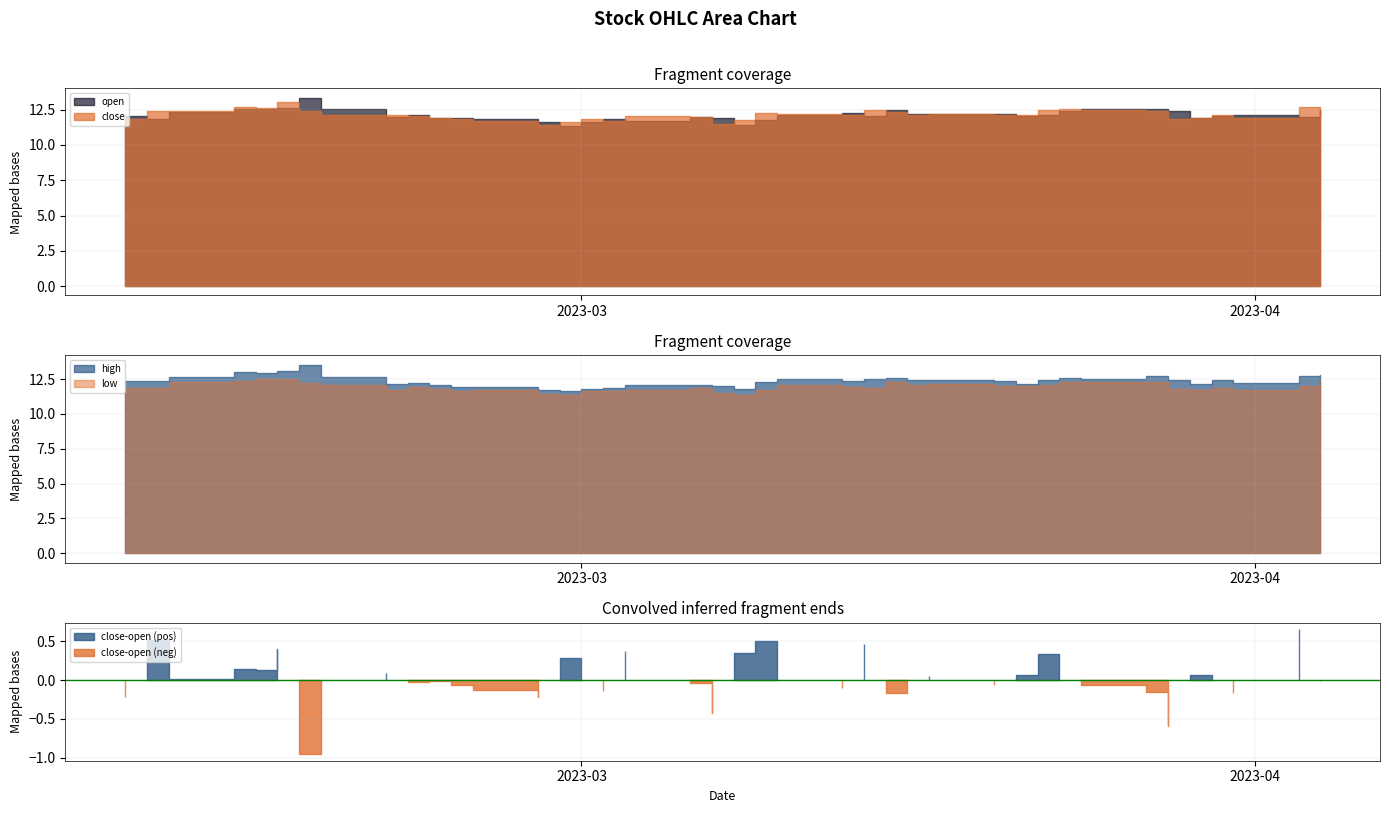

True or false: close and high intersect in this chart.

False